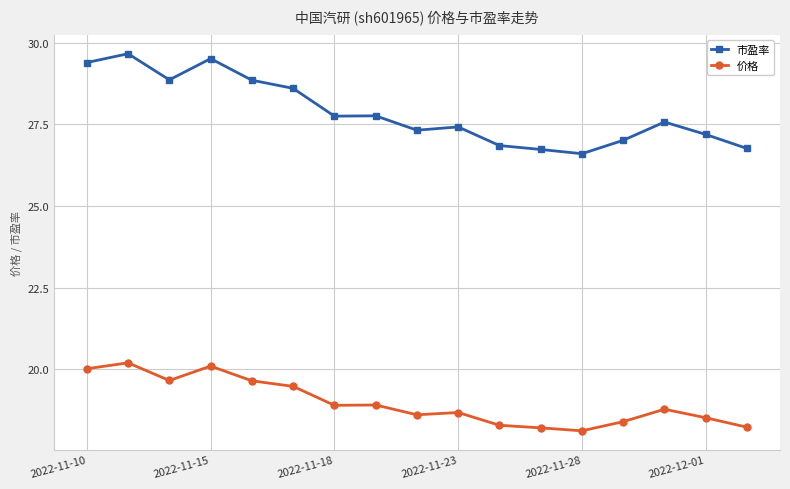

True or false: 市盈率 has more than 2 interior local peaks.

True